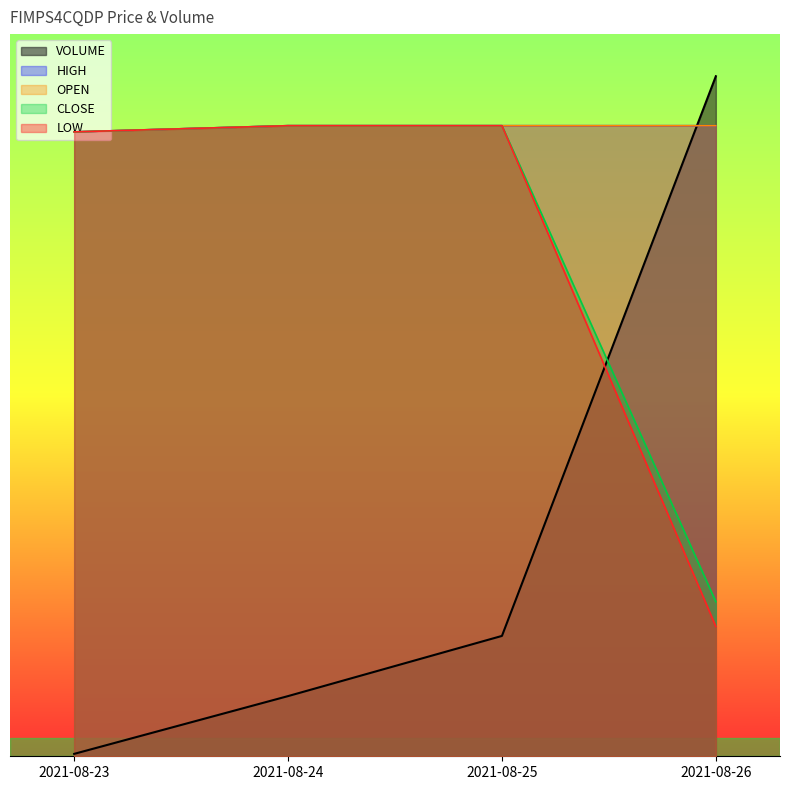

What is the value of the OPEN point at the 4th from the left?

5239.1